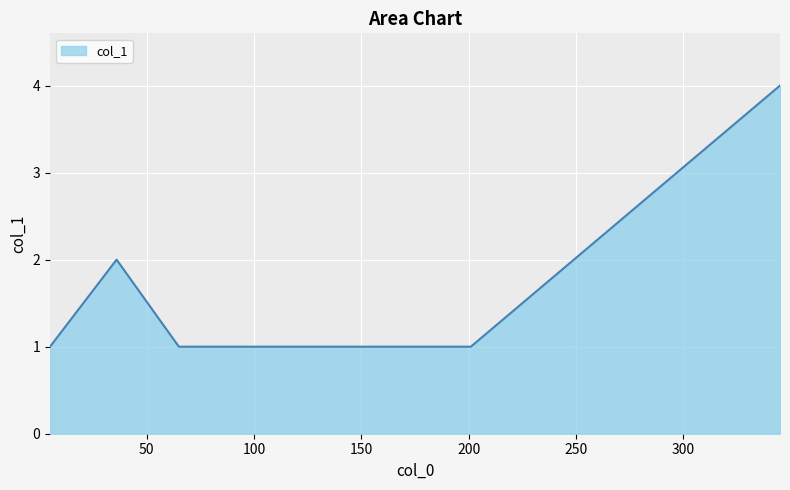

What is the sum of all values?

12